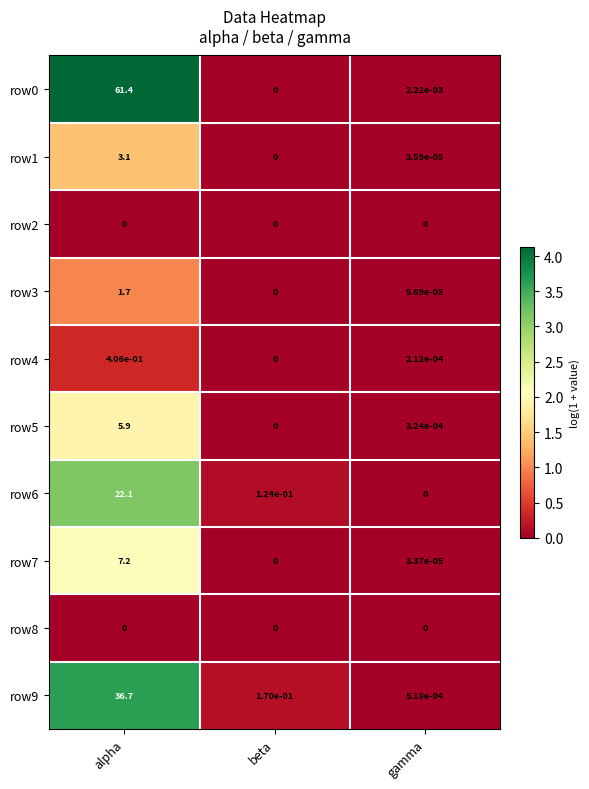

How many values in the row0 series exceed 0?

2